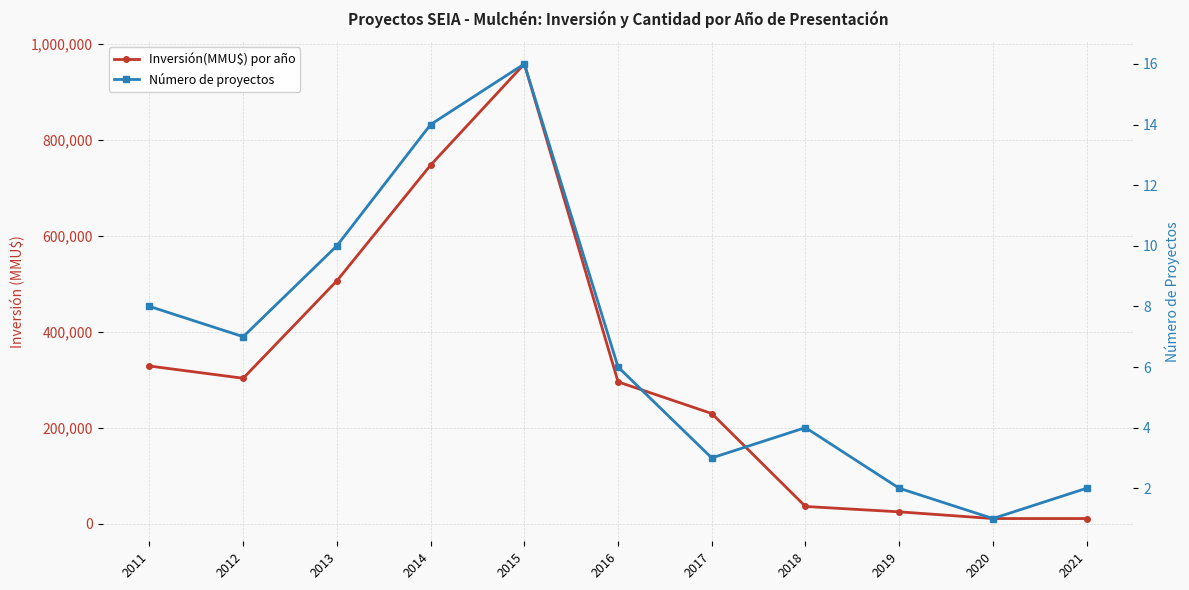

How many values in the Inversión(MMU$) por año series are below 296000?

5